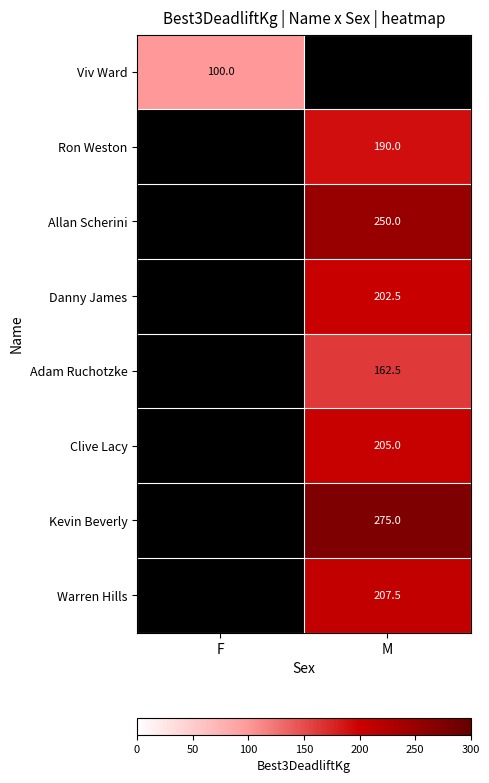

True or false: Kevin Beverly has a value of 275.0 at M.

True